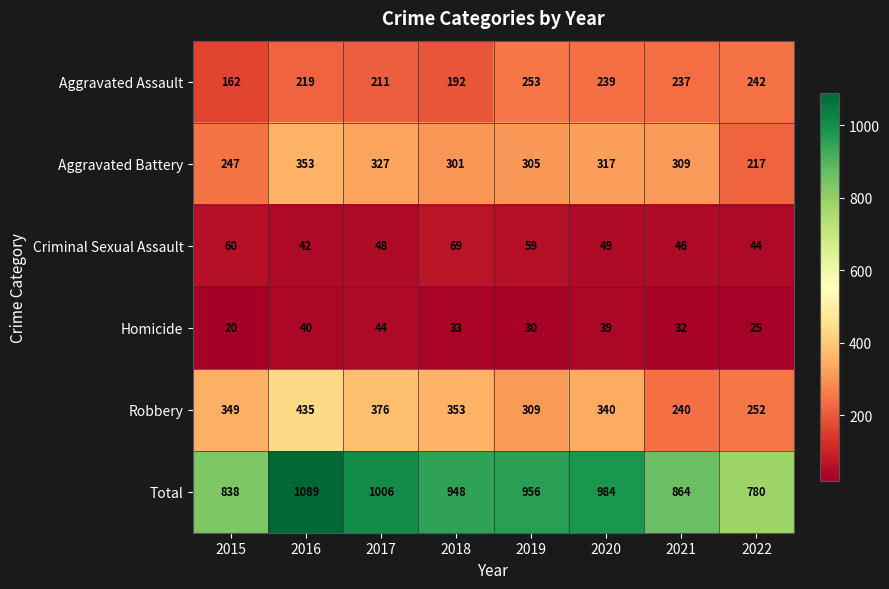

What is the difference between the second highest and minimum values in the Total series?

226